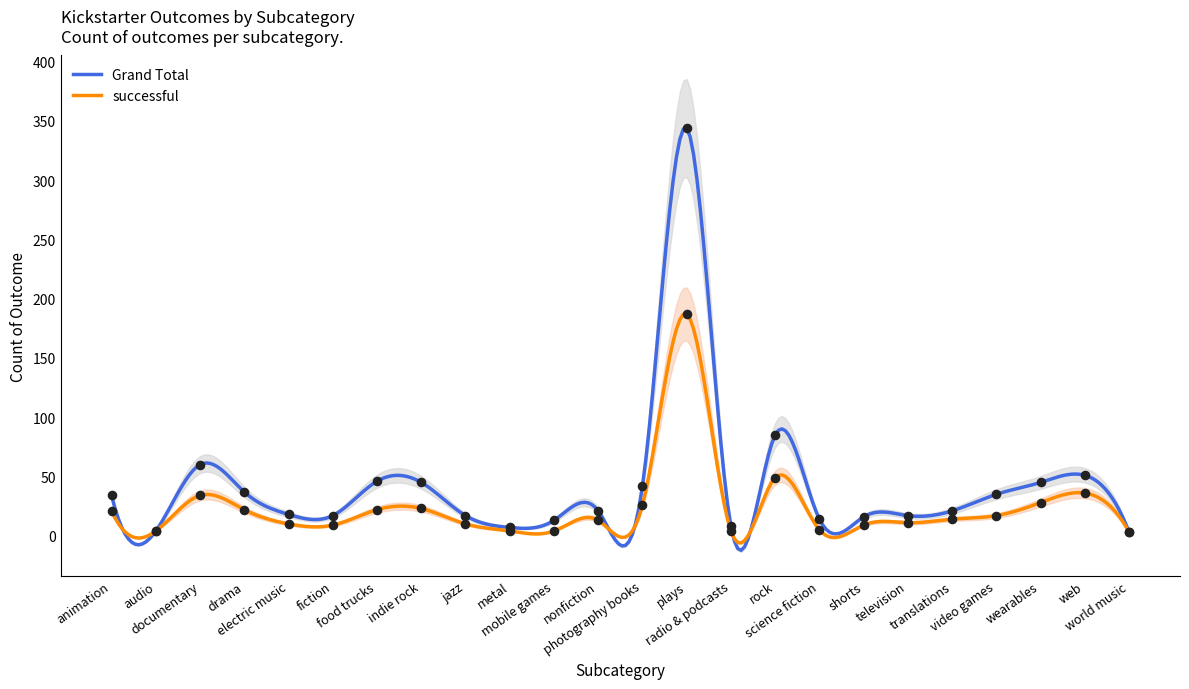

At how many categories does at least one series exceed 62?

2